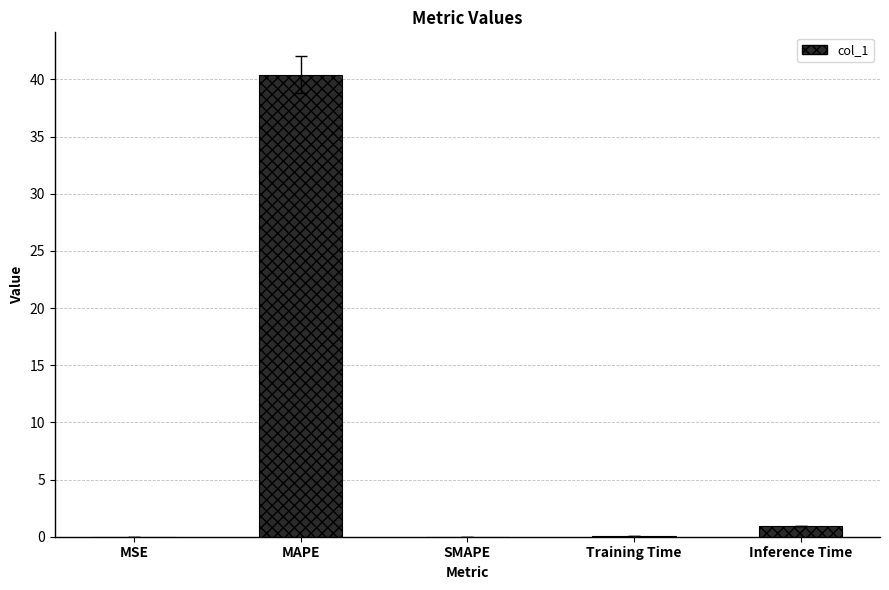

What is the maximum value shown in the chart?

40.4